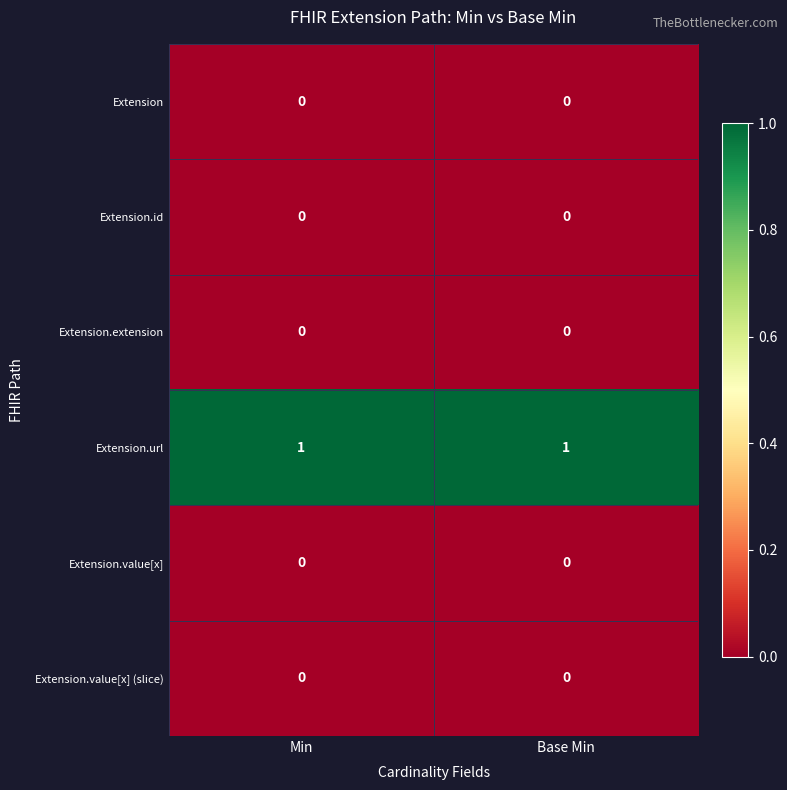

Is it true that Extension.extension equals 0 at Base Min?

True